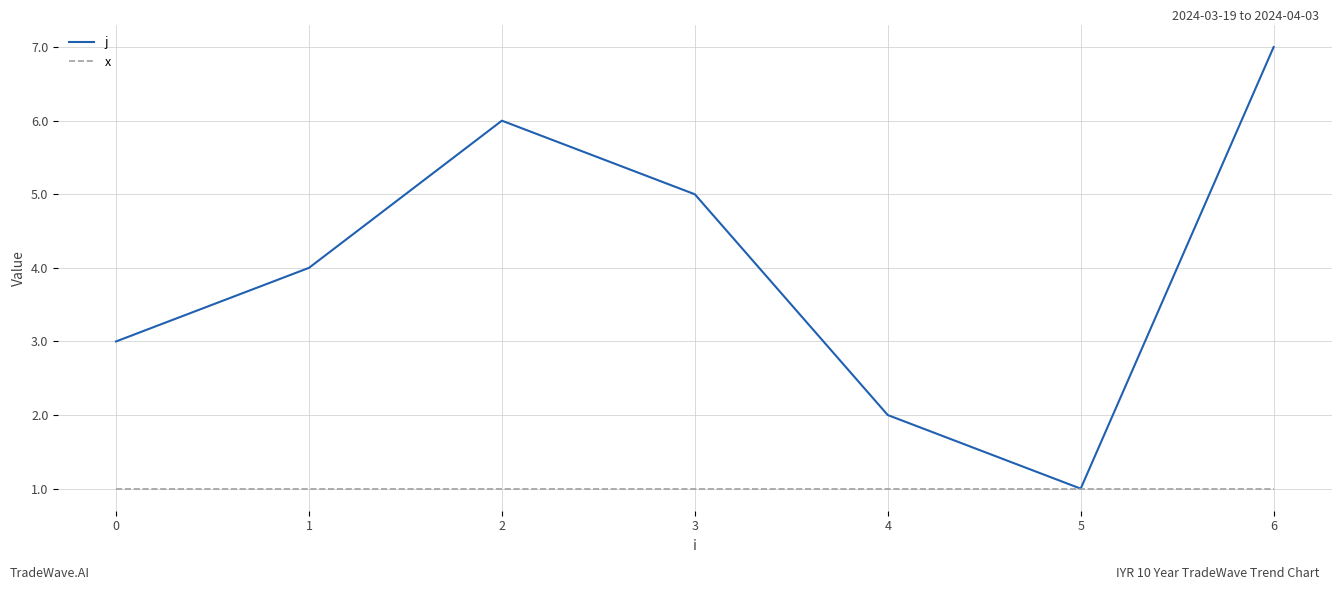

Between 0 and 5, which series saw the biggest shift?

j